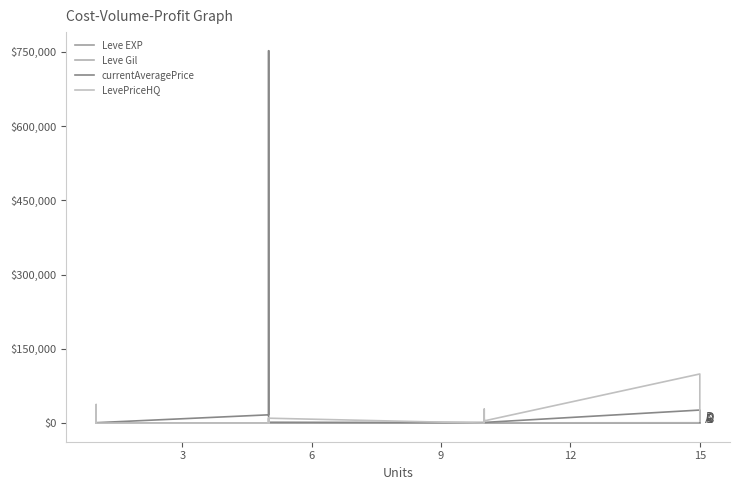

The currentAveragePrice series shows 338 at 15. True or false?

False